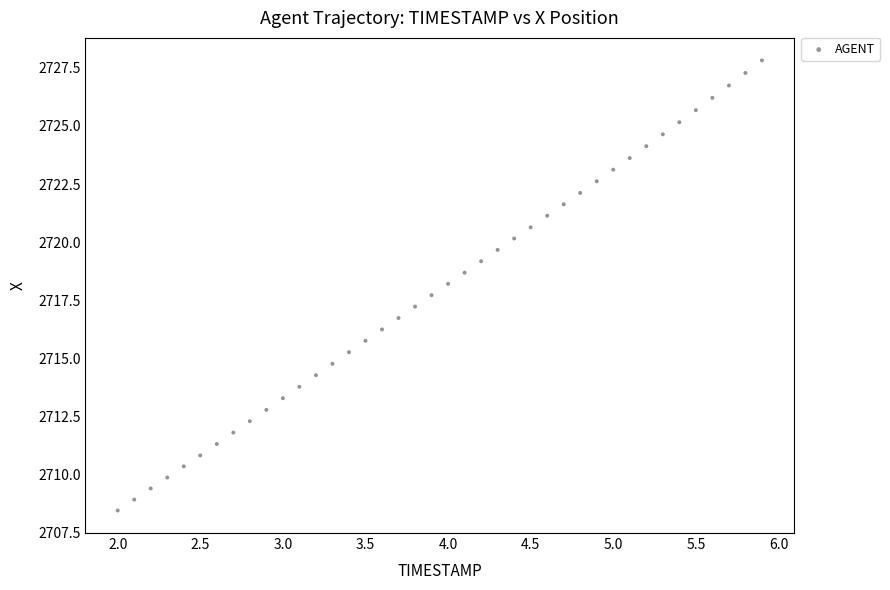

What is the range of Y values (max minus min)?

19.4